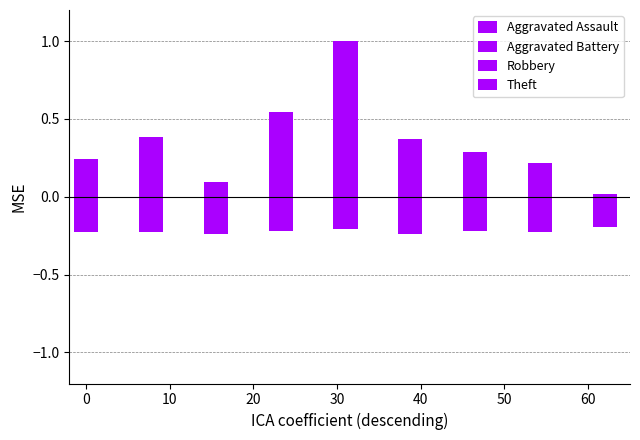

How many bars are there in total?

36